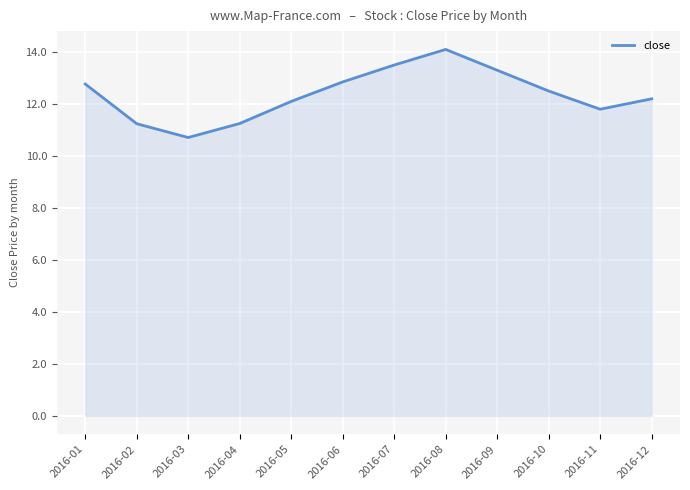

What value does the data have at 2016-07?

13.5